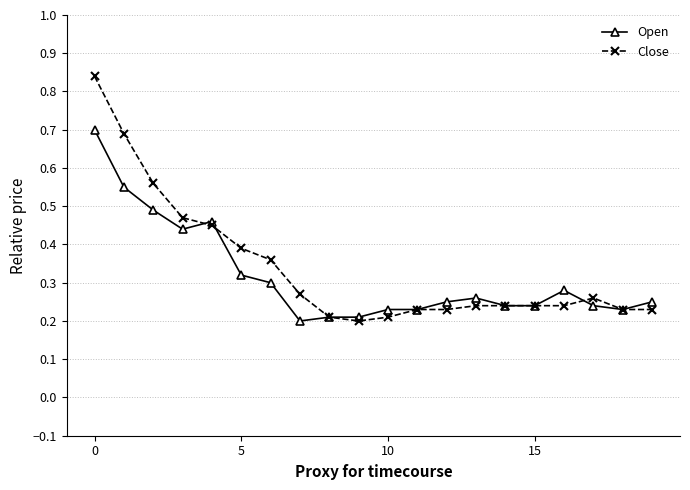

True or false: Open has more than 0 interior local peaks.

True